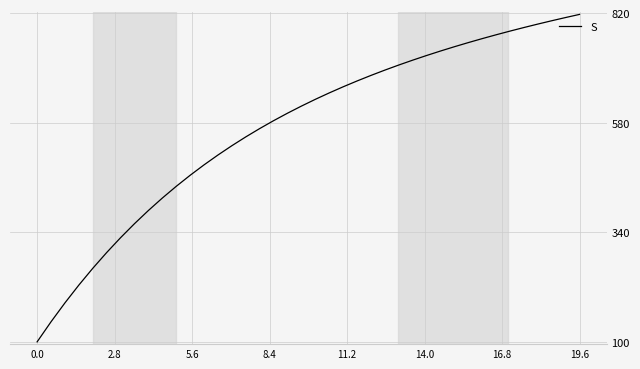

Reading left to right, transcribe all the data shown in this chart.

100.0	143.9	185.3	224.3	261.0	295.6	328.1	358.8	387.7	414.9	440.5	464.8	487.6	509.2	529.6	548.8	567.1	584.4	600.8	616.3	631.1	645.2	658.6	671.3	683.5	695.1	706.3	716.9	727.1	736.9	746.4	755.4	764.1	772.5	780.6	788.4	796.0	803.3	810.3	817.2